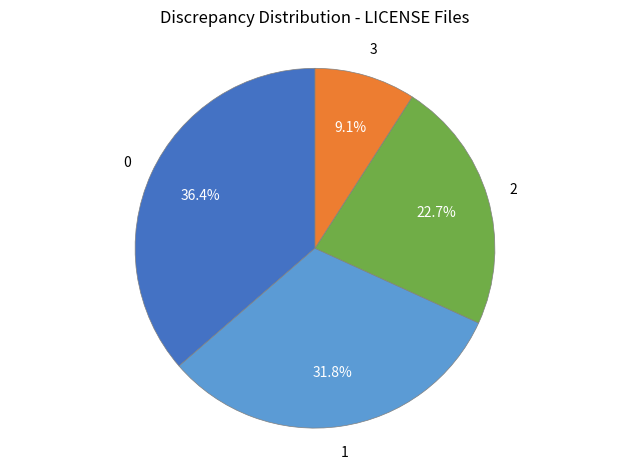

Is there any slice that represents more than half of the pie?

No